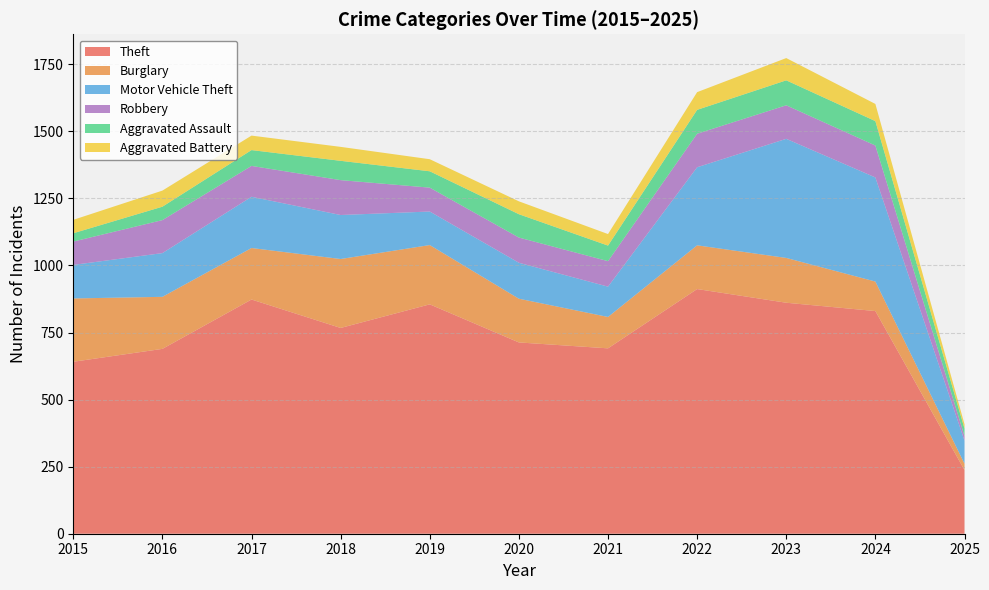

How many interior local valleys does the Robbery series have?

2